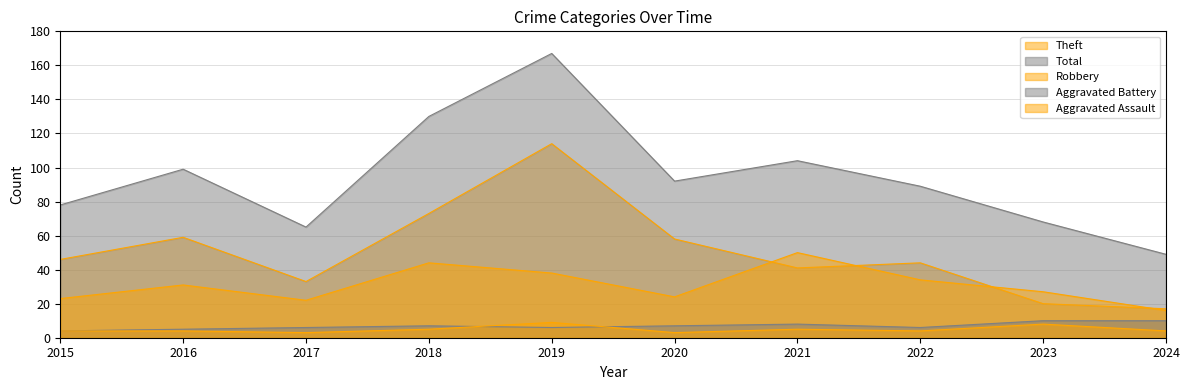

True or false: Robbery and Total cross at least once.

False